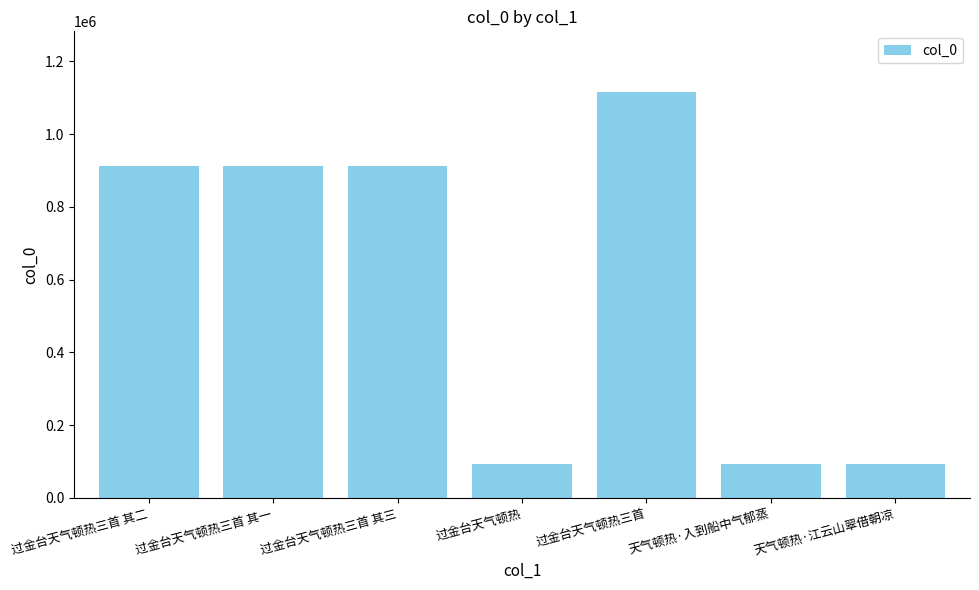

Does the chart contain stacked bars?

No